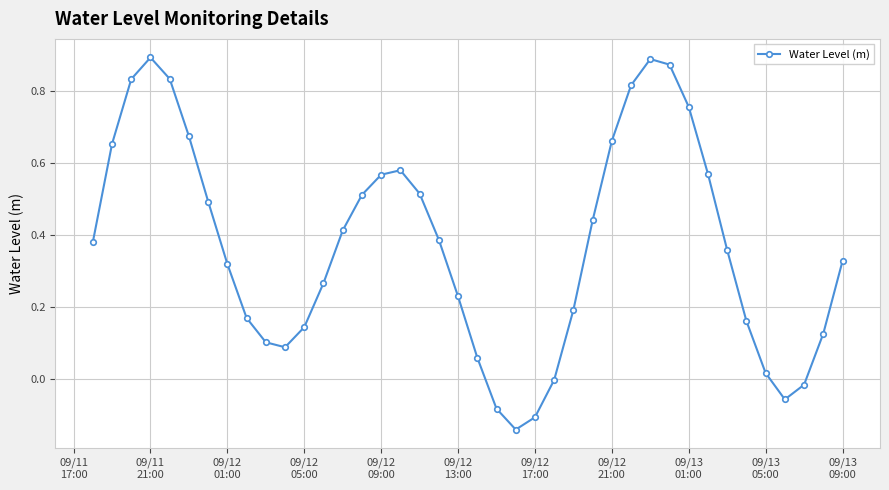

What is the difference between the second highest and minimum values?

1.0